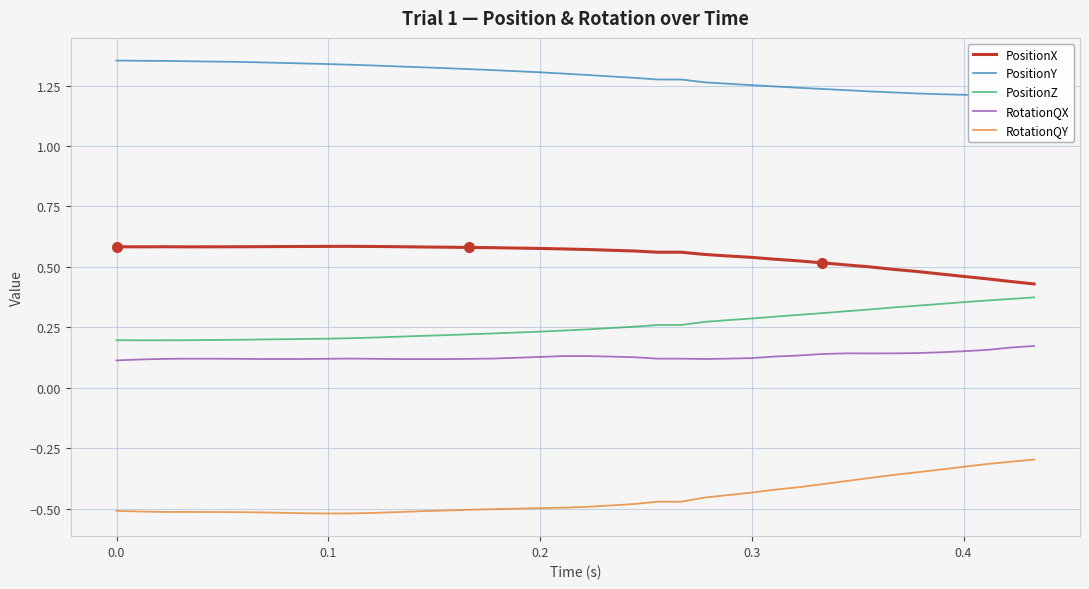

True or false: RotationQY and PositionX intersect in this chart.

False